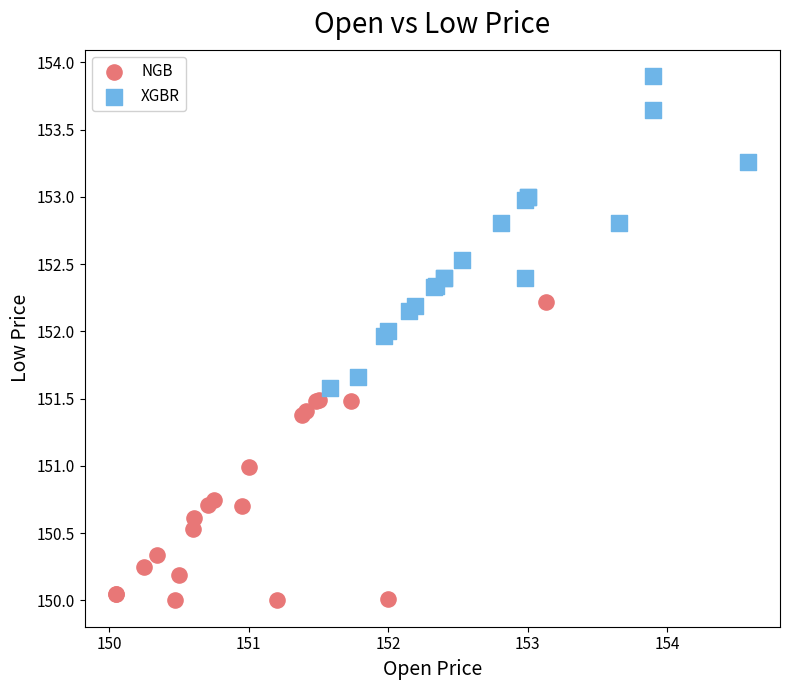

Which series reaches the minimum Y coordinate?

NGB